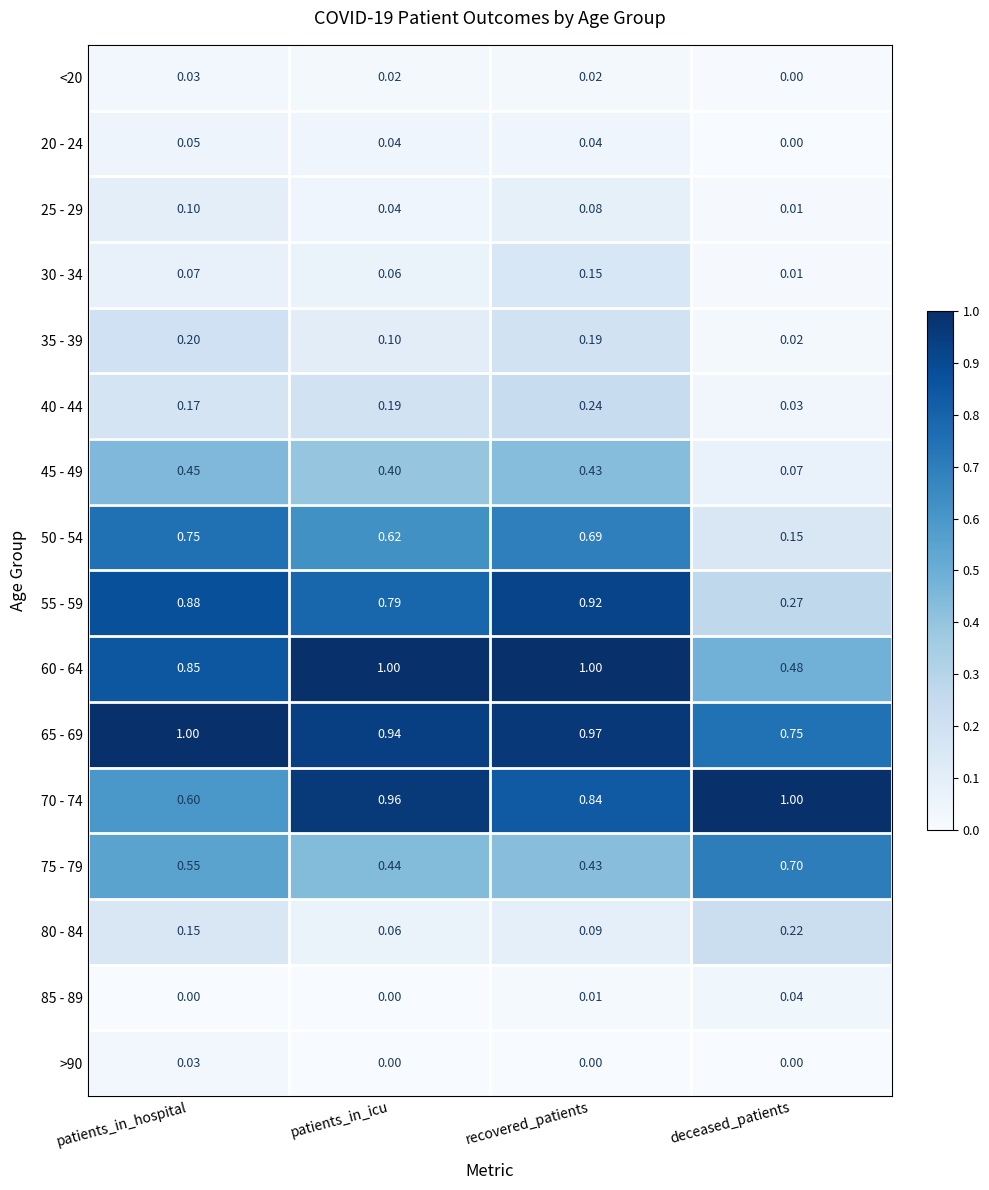

Is the value of 45 - 49 at patients_in_hospital greater than the value of 40 - 44 at recovered_patients?

Yes